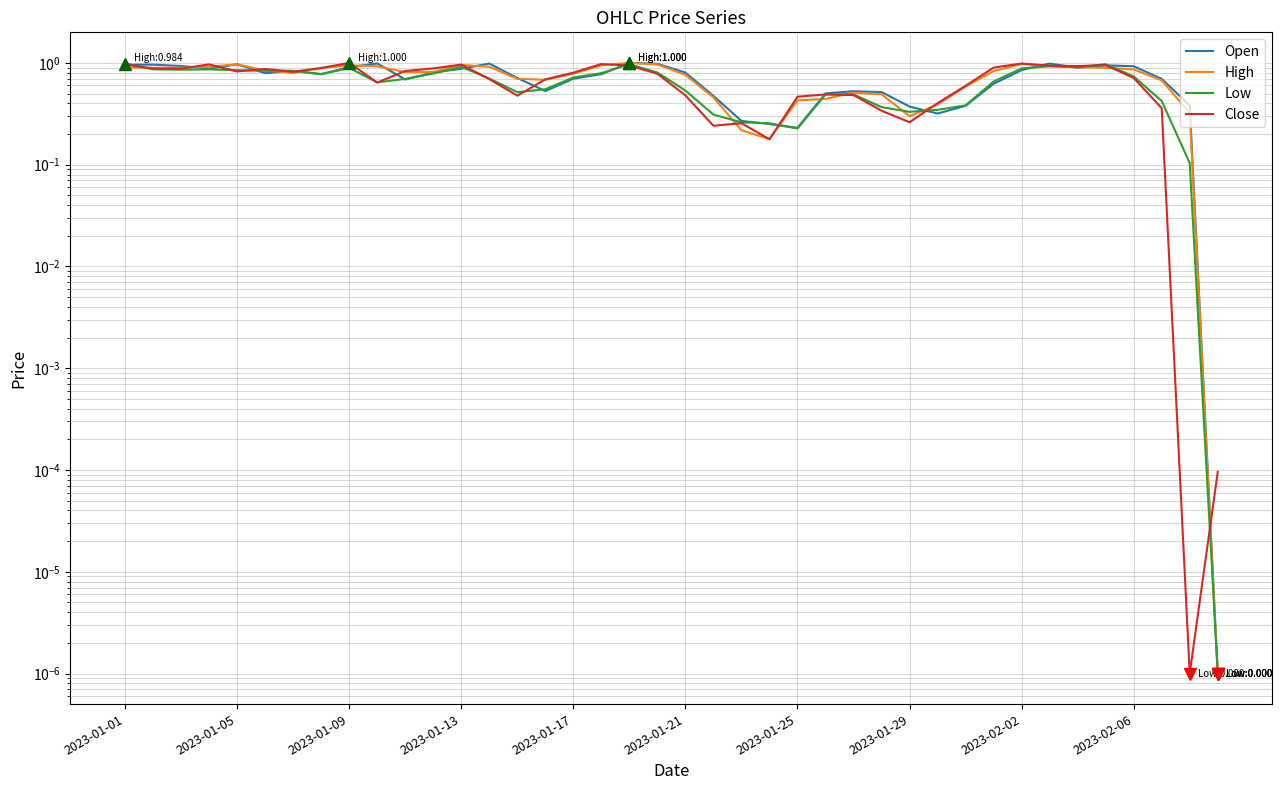

What is the maximum value shown in the chart?

1.0